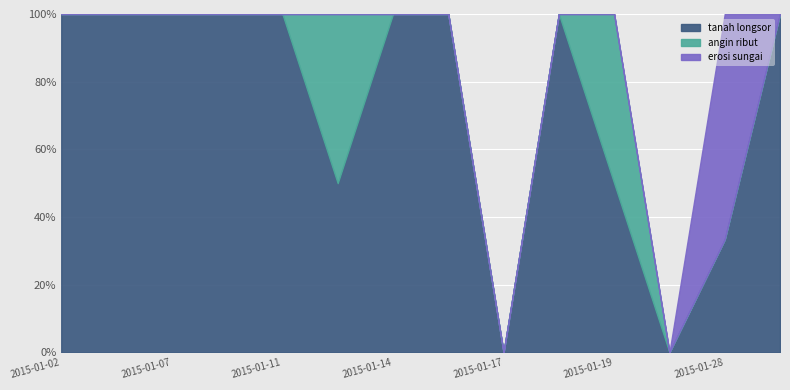

List the series in order of their peak value, lowest first.

angin ribut, erosi sungai, tanah longsor